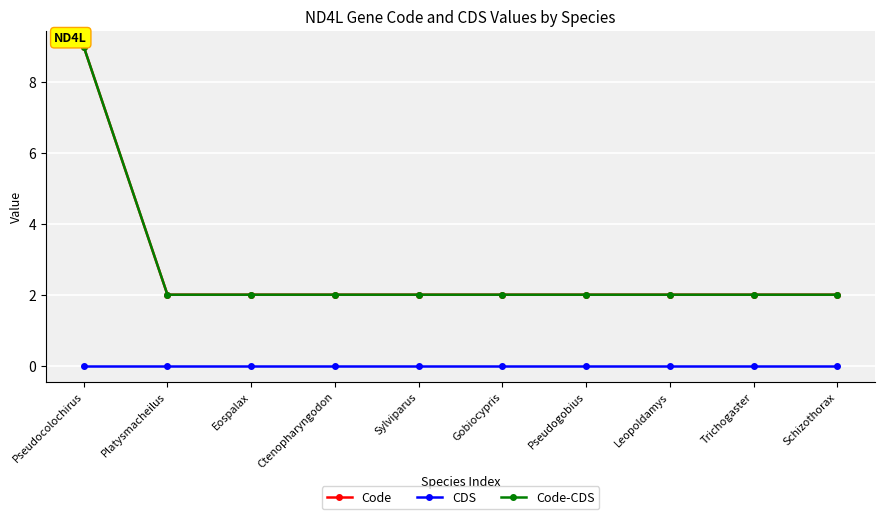

Reading left to right, list all the values displayed in this chart.

Code: Pseudocolochirus=9	Platysmacheilus=2	Eospalax=2	Ctenopharyngodon=2	Sylviparus=2	Gobiocypris=2	Pseudogobius=2	Leopoldamys=2	Trichogaster=2	Schizothorax=2
CDS: Pseudocolochirus=0	Platysmacheilus=0	Eospalax=0	Ctenopharyngodon=0	Sylviparus=0	Gobiocypris=0	Pseudogobius=0	Leopoldamys=0	Trichogaster=0	Schizothorax=0
Code-CDS: Pseudocolochirus=9	Platysmacheilus=2	Eospalax=2	Ctenopharyngodon=2	Sylviparus=2	Gobiocypris=2	Pseudogobius=2	Leopoldamys=2	Trichogaster=2	Schizothorax=2